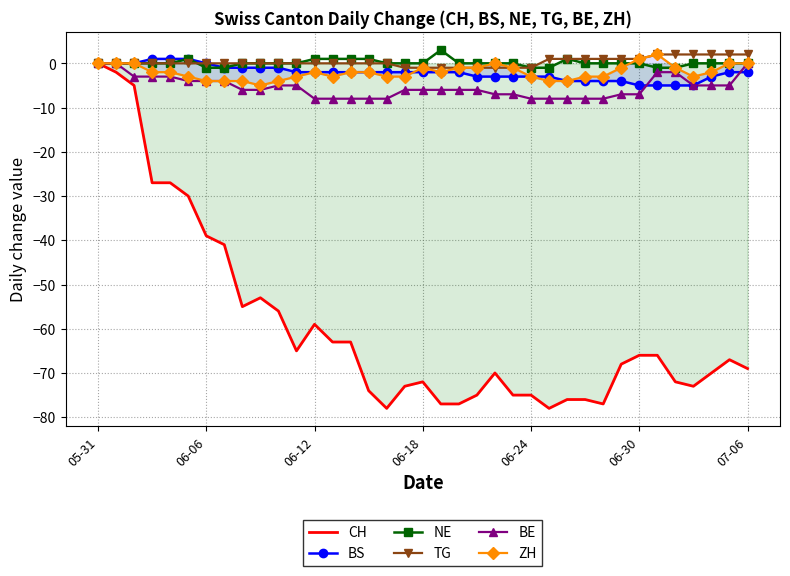

What is the sum of all NE values?

3